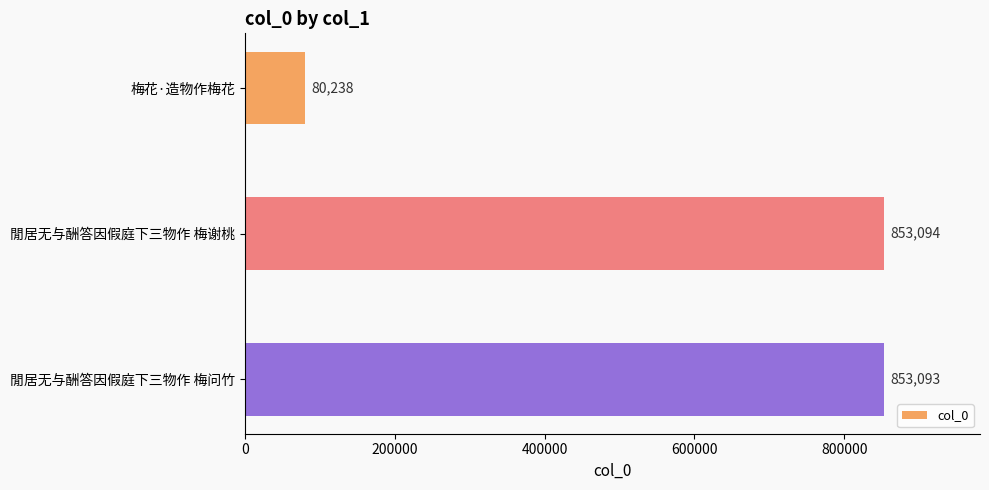

What is the value of the 1st bar from the top?

80238